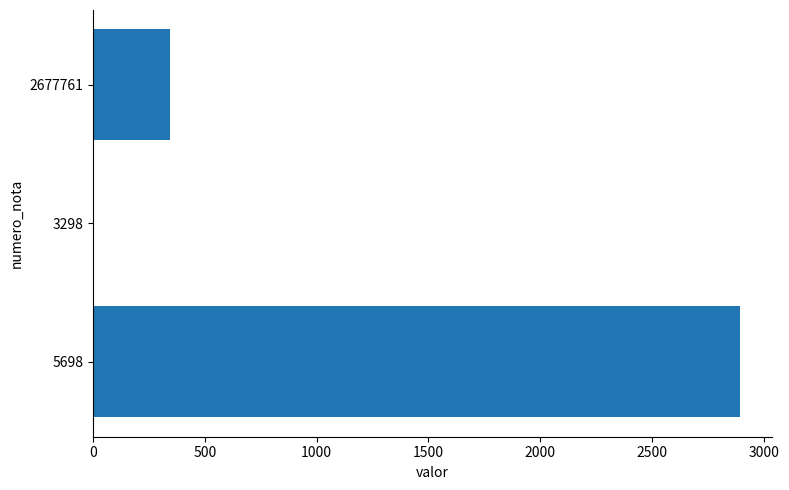

What is the average value?

1078.8